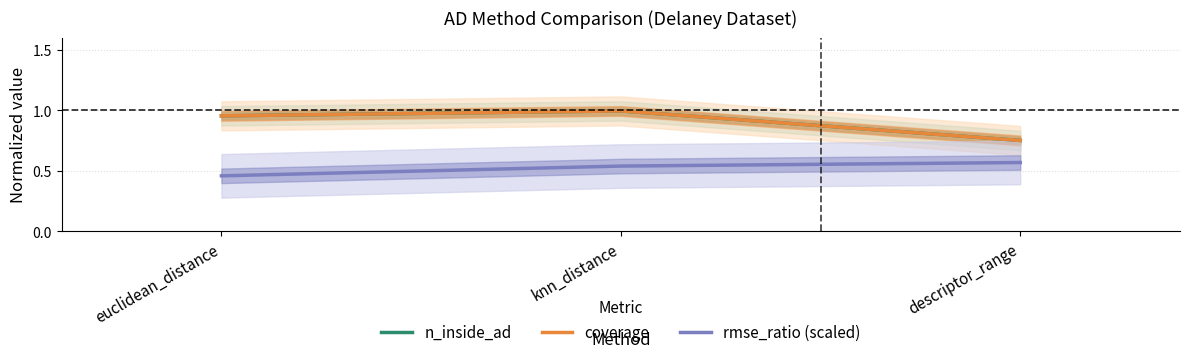

What is the maximum value for coverage?

1.0